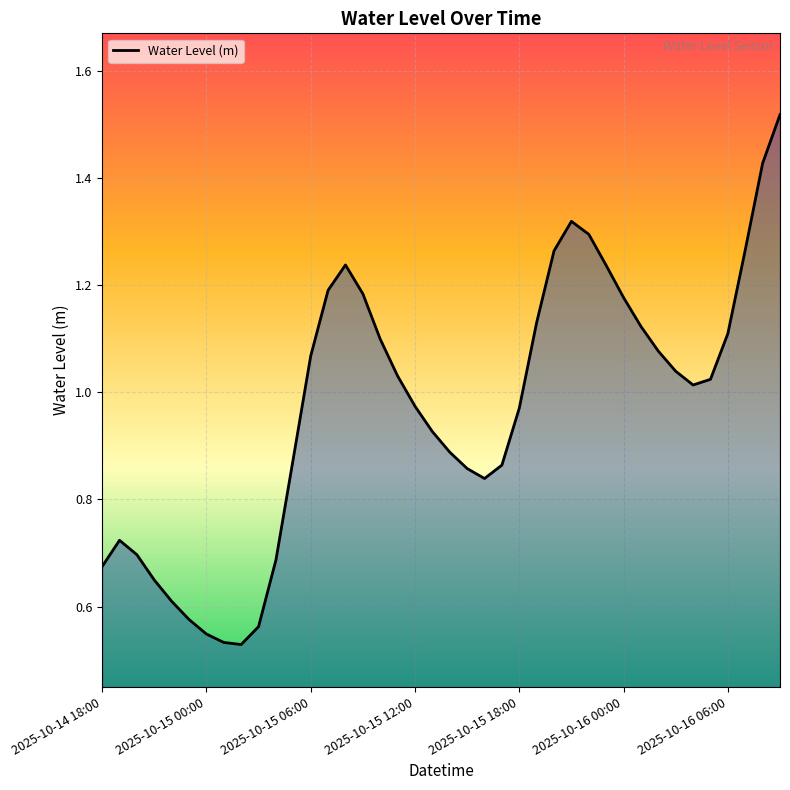

What is the maximum value shown in the chart?

1.5